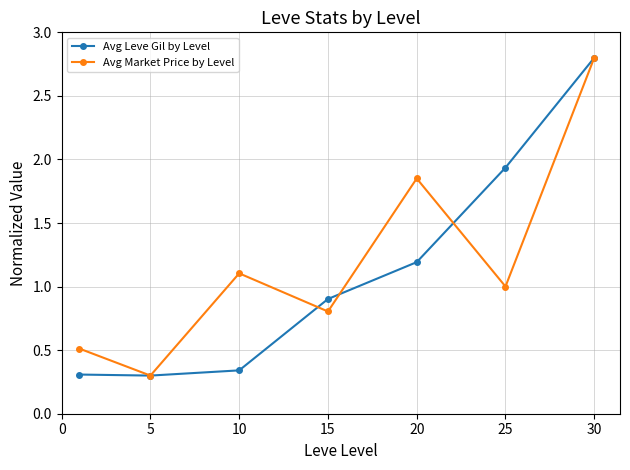

What is the average value of the Avg Market Price by Level series?

1.2